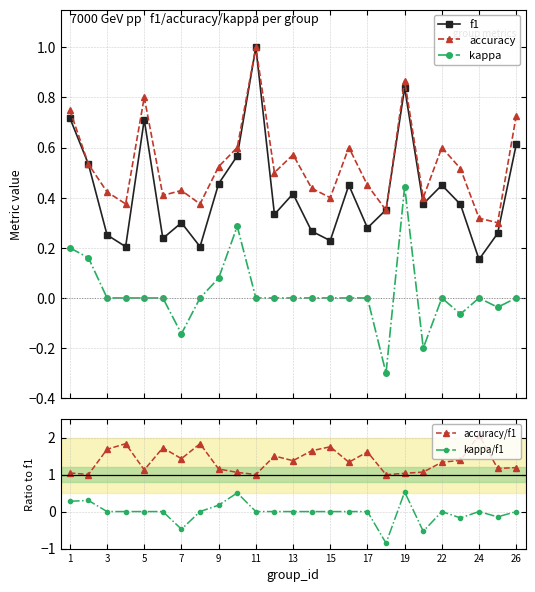

True or false: accuracy and kappa cross at least once.

False